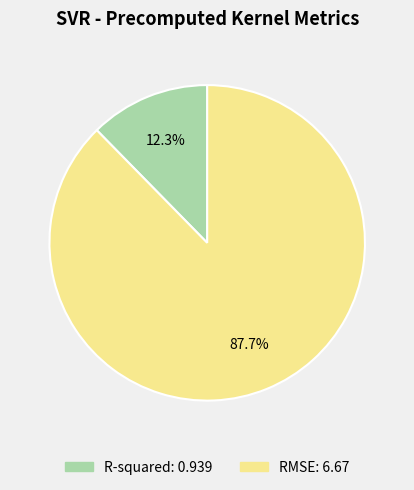

Which slice is the smallest?

R-squared